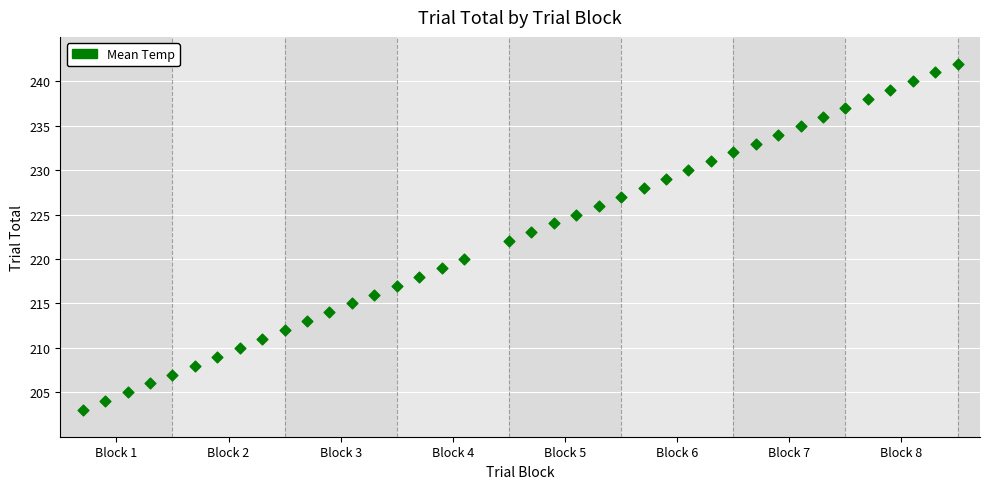

What is the range of Y values (max minus min)?

39